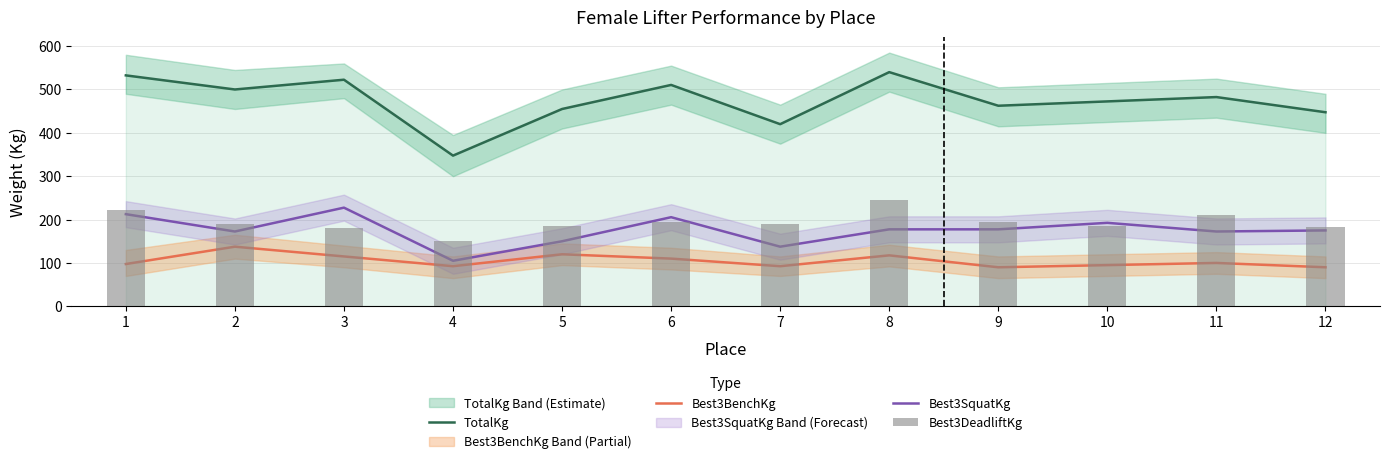

At how many categories does at least one series exceed 328?

12